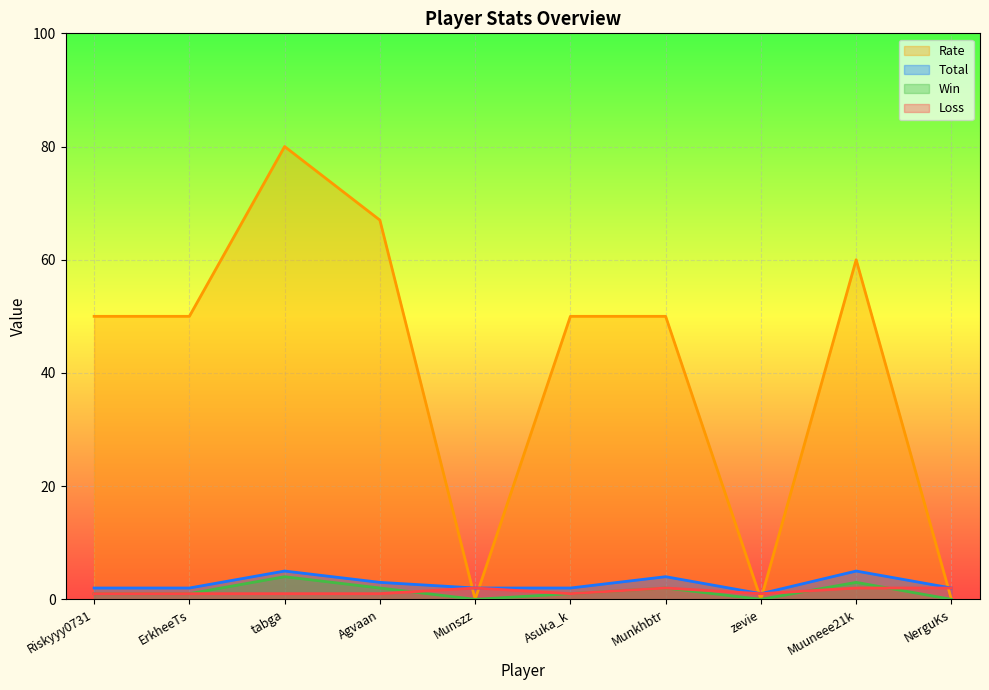

What is the label of the 9th point from the right?

ErkheeTs